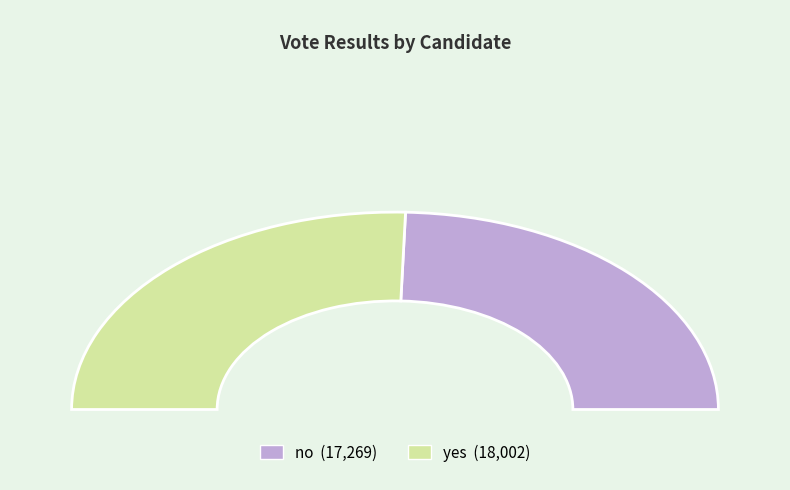

To the nearest percent, what portion does yes represent?

51%